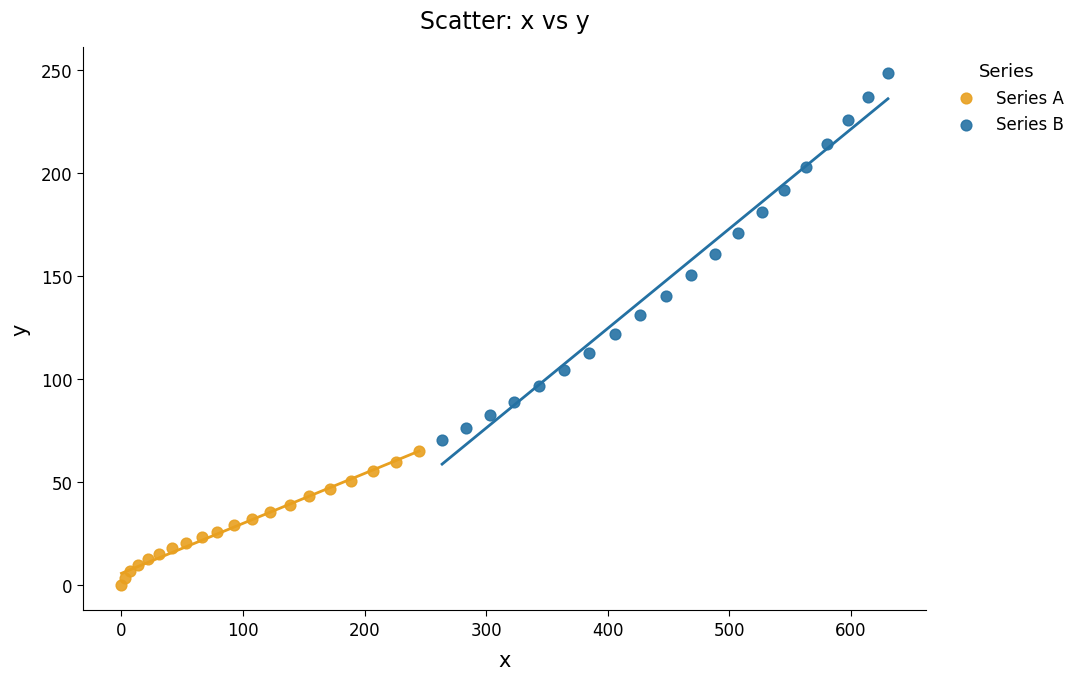

Which series has the largest Y range (max minus min)?

Series B